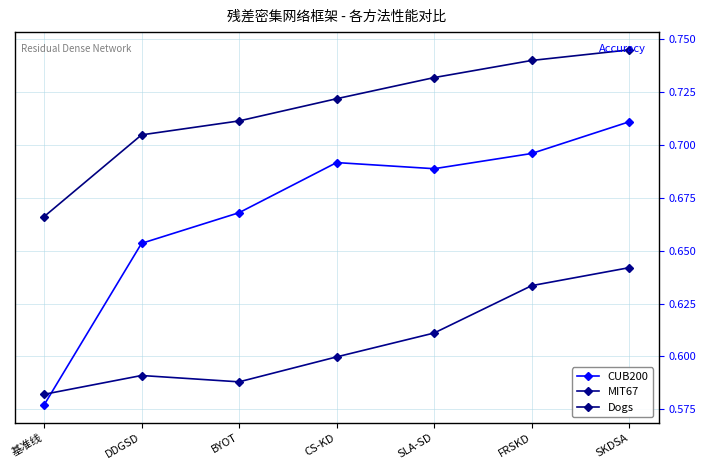

List the series in order of their overall mean, highest first.

Dogs, CUB200, MIT67